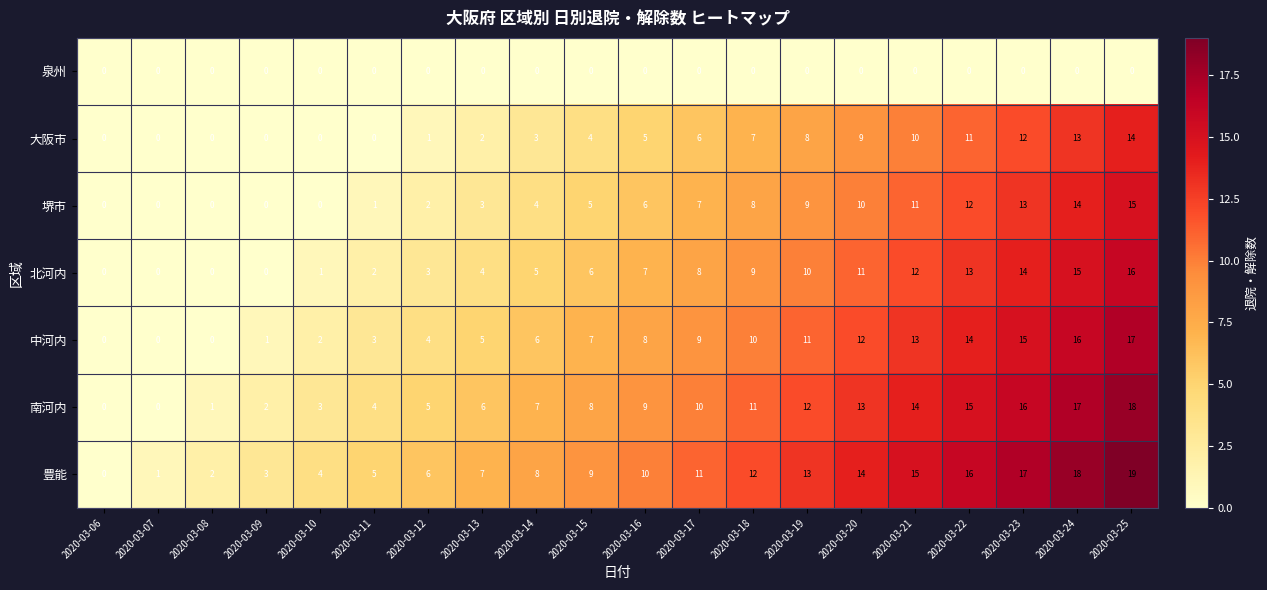

How many data points in 大阪市 are less than 5?

10